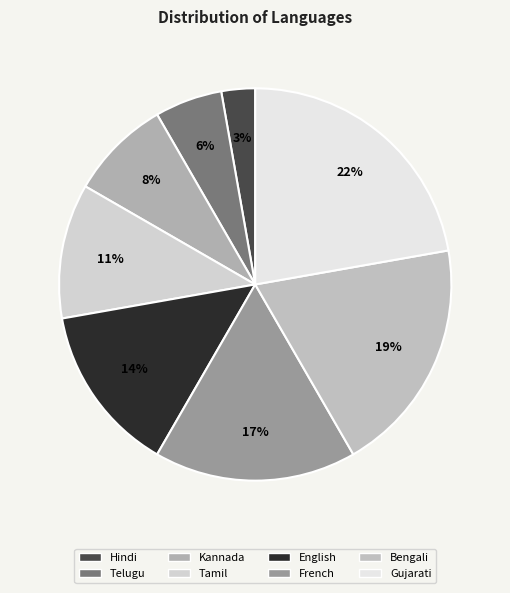

To the nearest percent, what is the combined percentage of Tamil and French?

28%